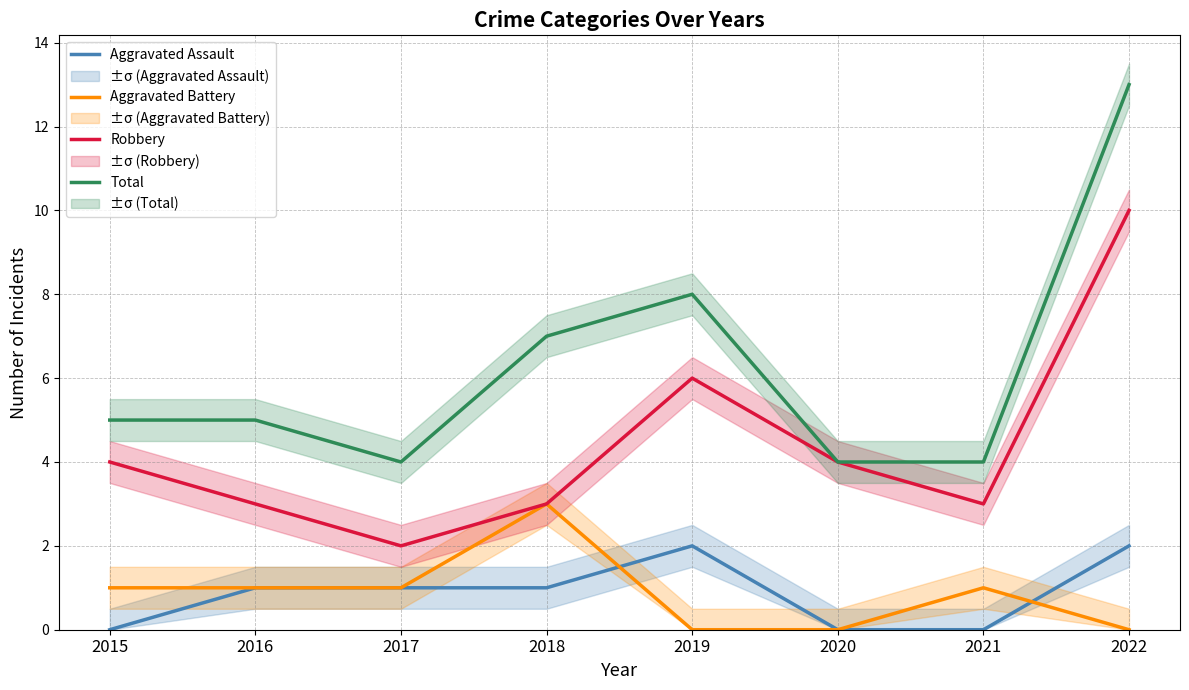

What is the sum of the Robbery values at 2016 and 2022?

13